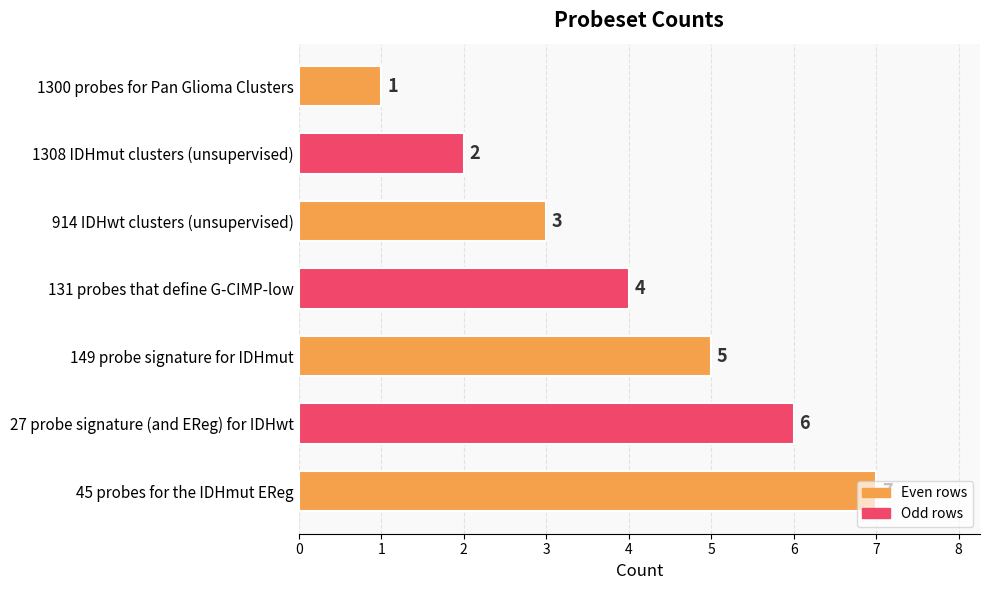

What is the maximum value shown in the chart?

7